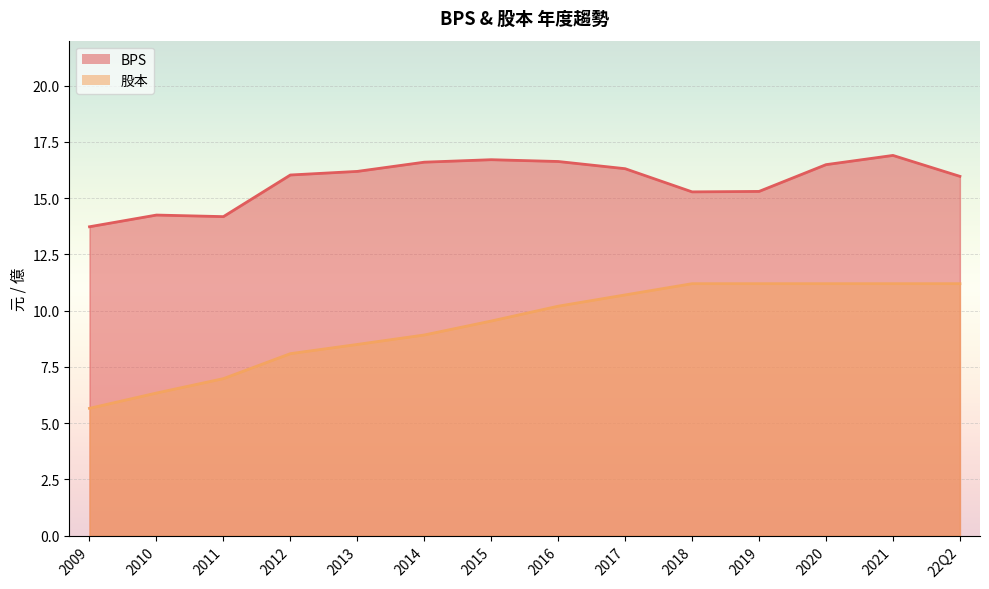

How many values in the 股本 series are below 10?

7